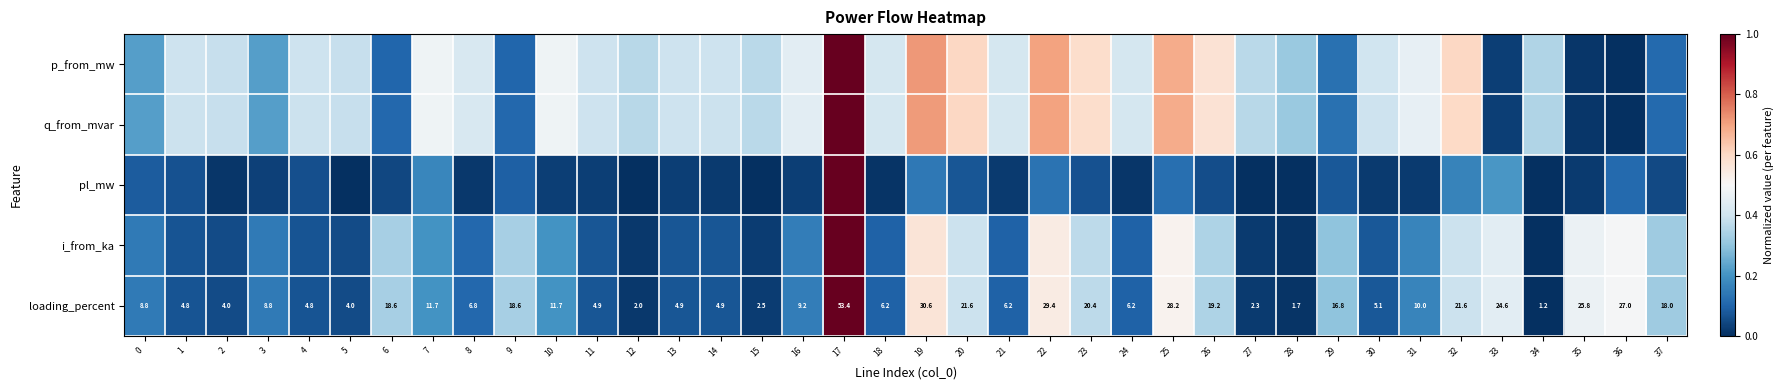

At which category does the chart reach its minimum across all series?

36